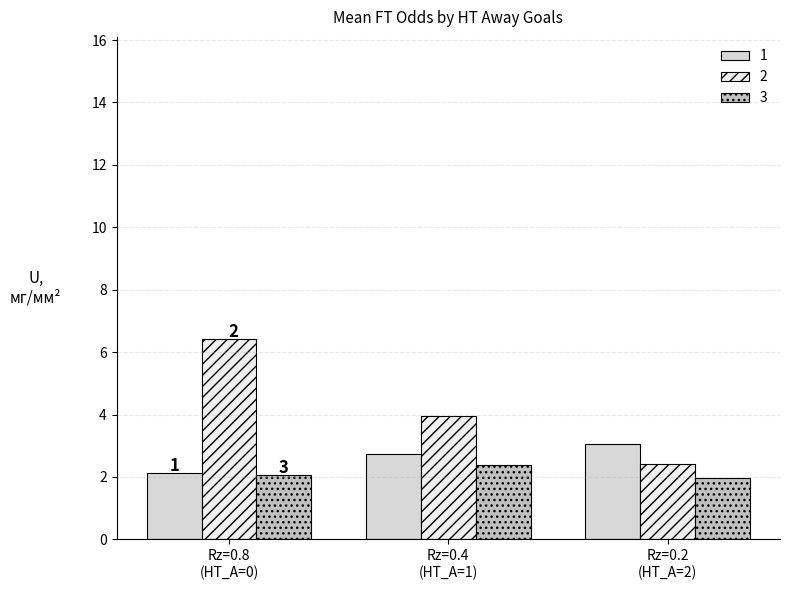

What is the maximum value for 2?

6.4